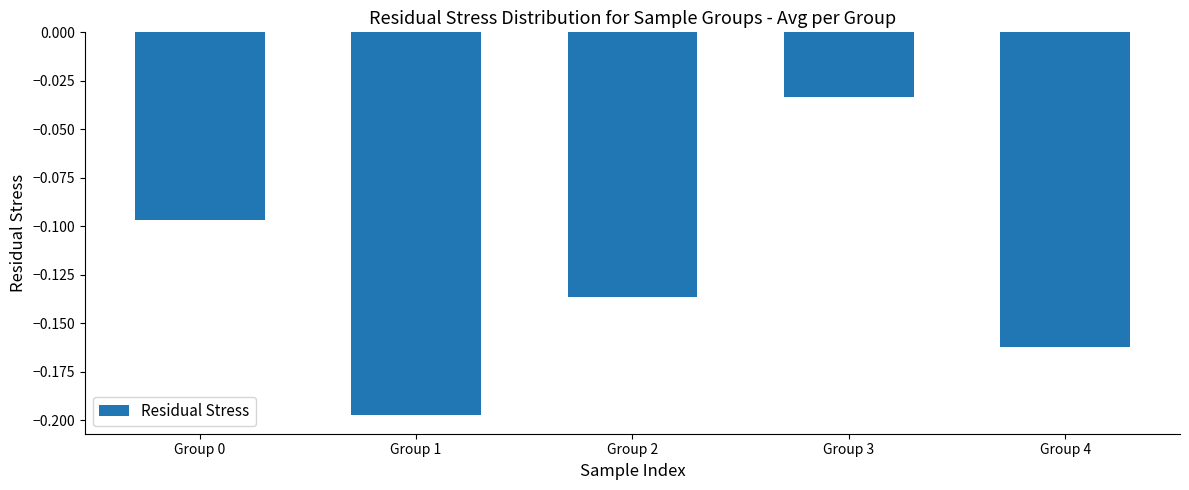

Which category has the highest value across all series?

Group 3